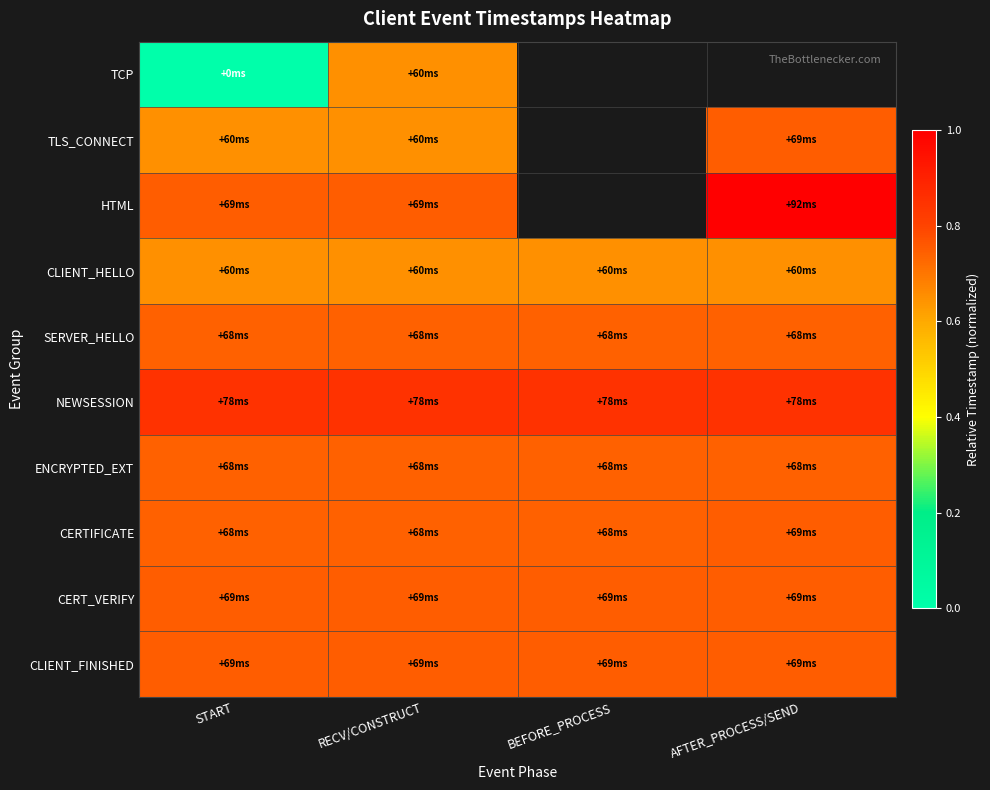

What is the sum of the ENCRYPTED_EXT values at BEFORE_PROCESS and RECV/CONSTRUCT?

1.5